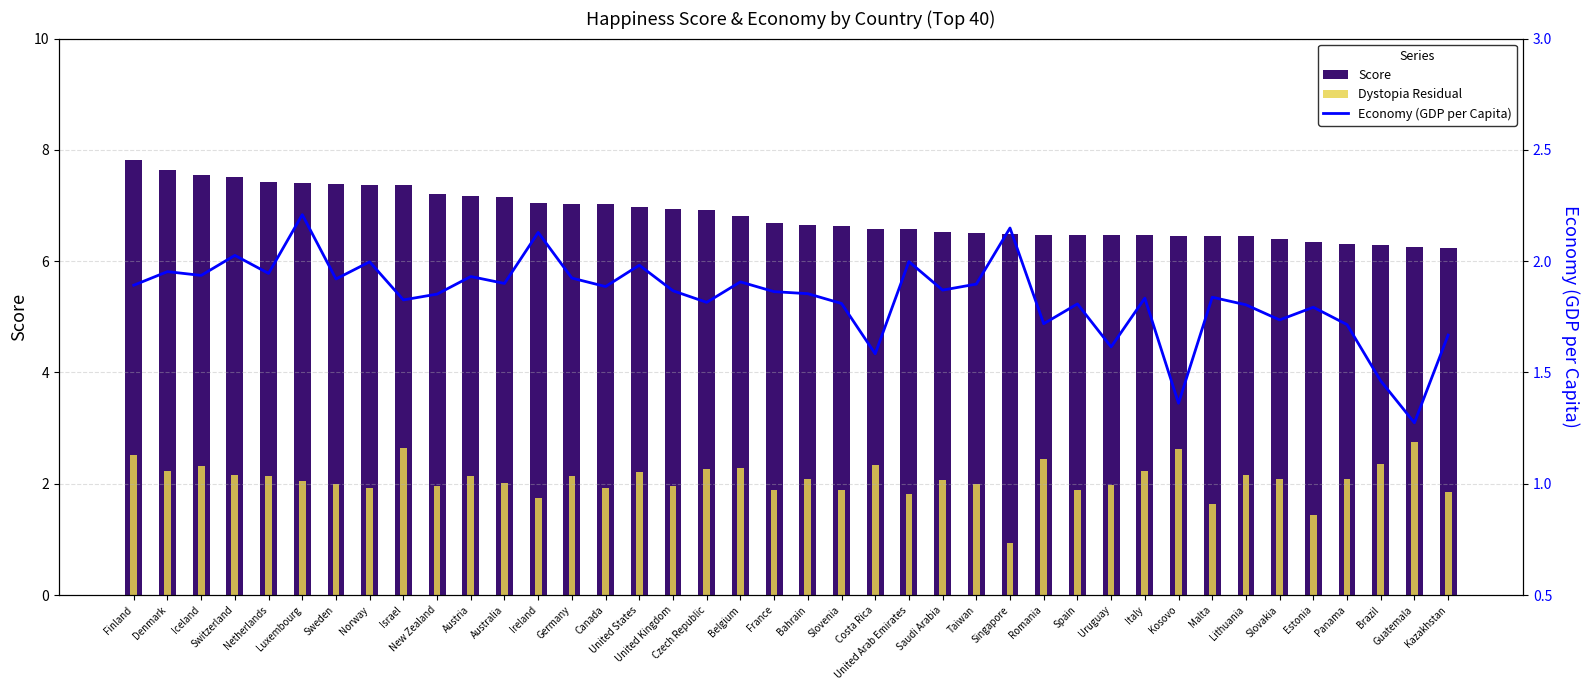

Which category has the lowest value in the Dystopia Residual series?

Singapore